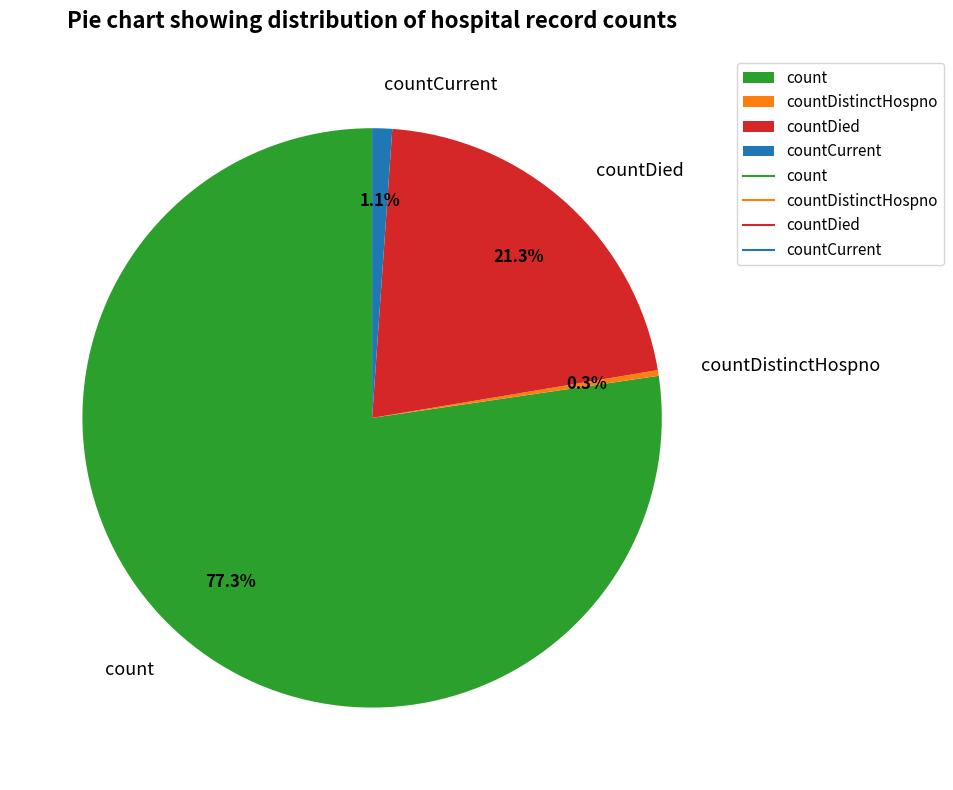

What percentage do countDied and countCurrent together represent?

22.4%